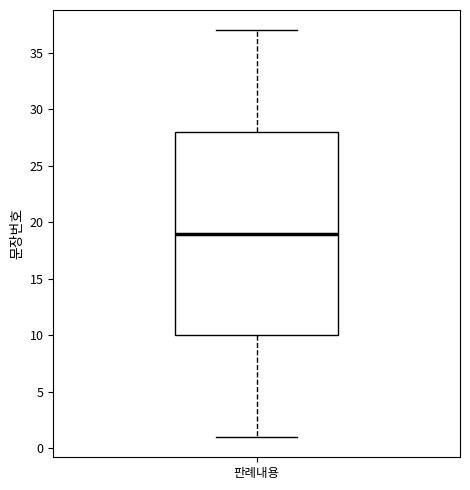

Where is the upper edge of the box for 판례내용 on the y-axis? The values are not printed on the chart, so give them approximately, as read against the axis.

28